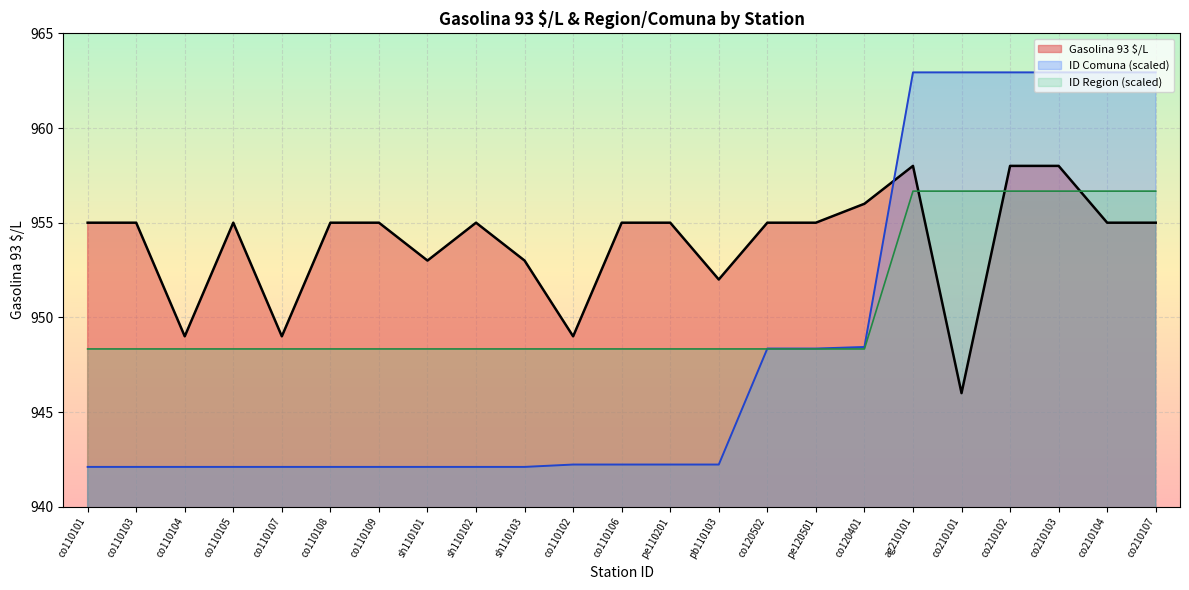

Where is ID Region nearest to the value 952?

co110101